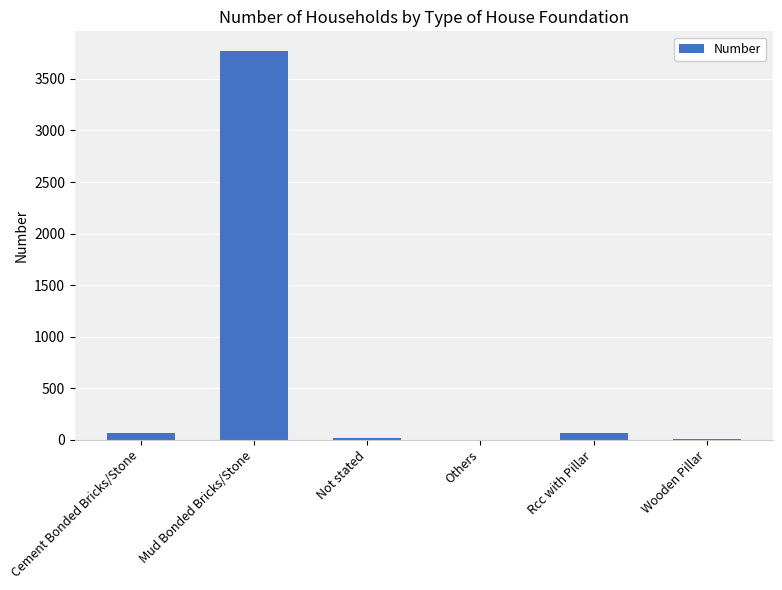

What is the maximum value shown in the chart?

3773